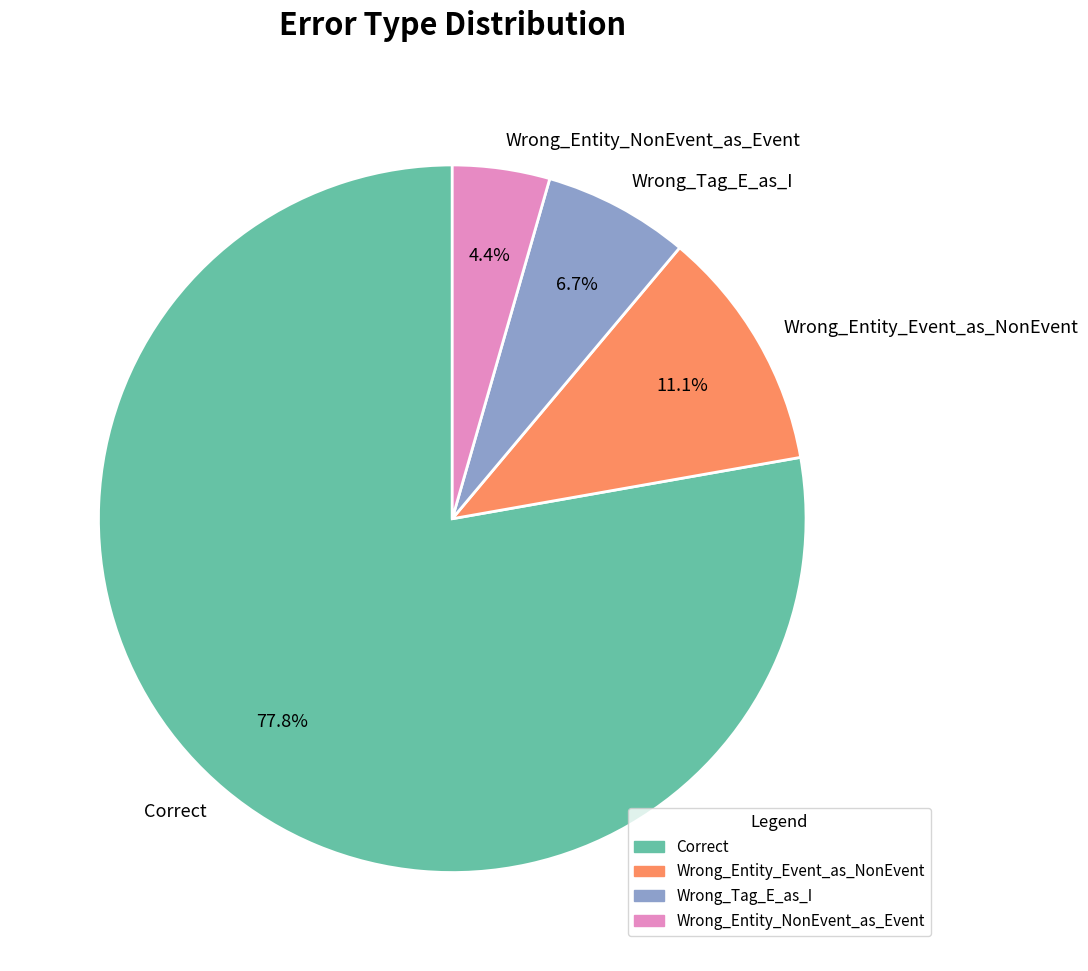

Does Correct represent more than half of the total?

Yes